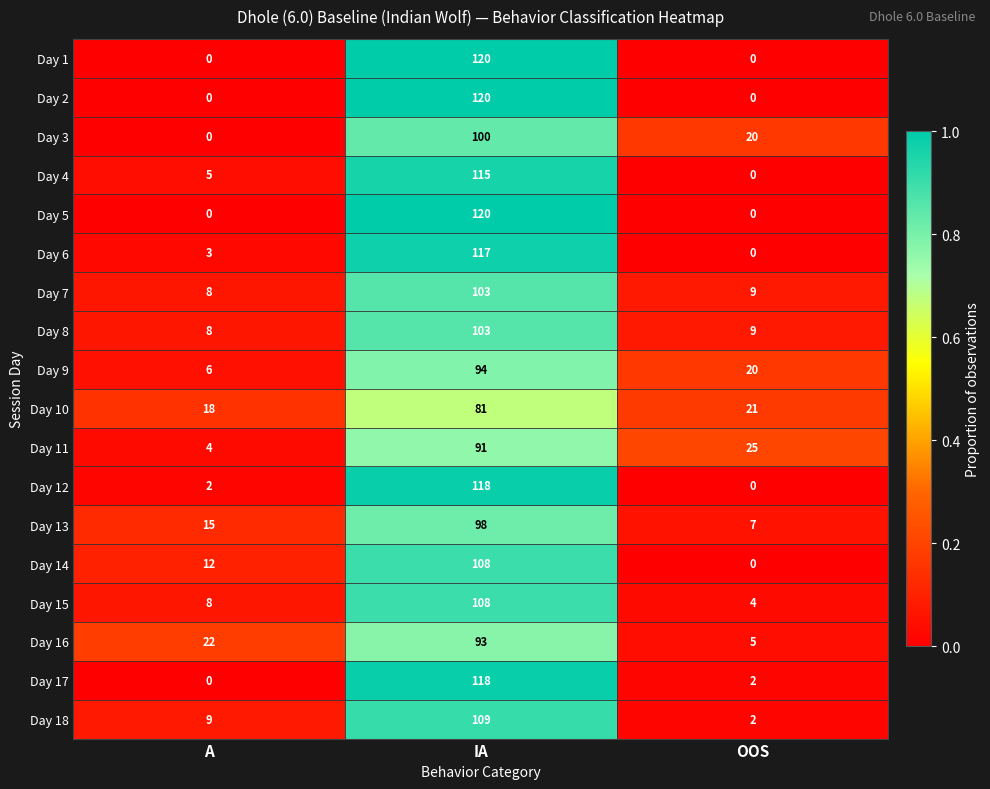

The value of Day 6 at A is 2. True or false?

False